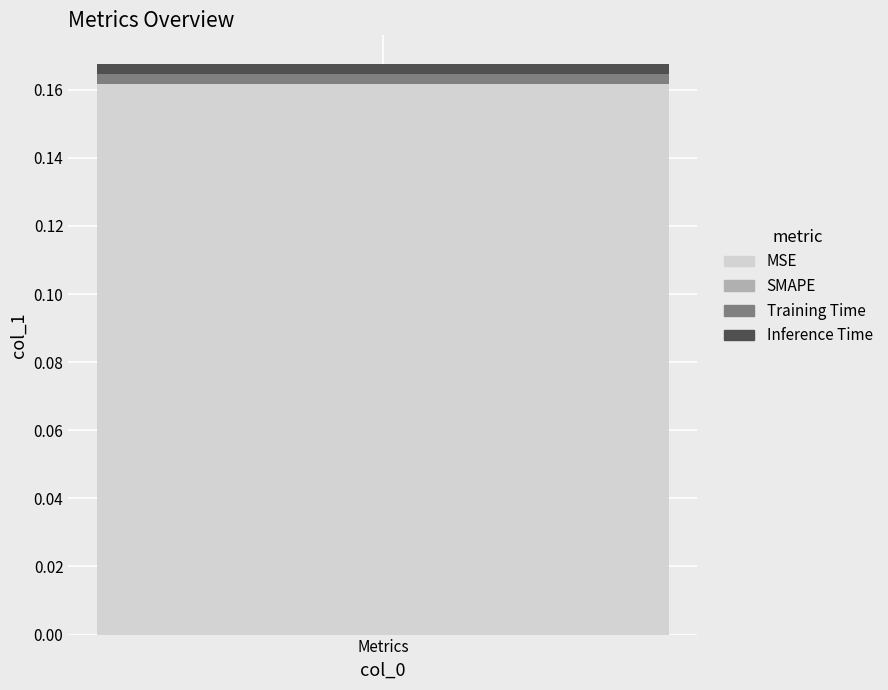

How many categories are shown in the chart?

1